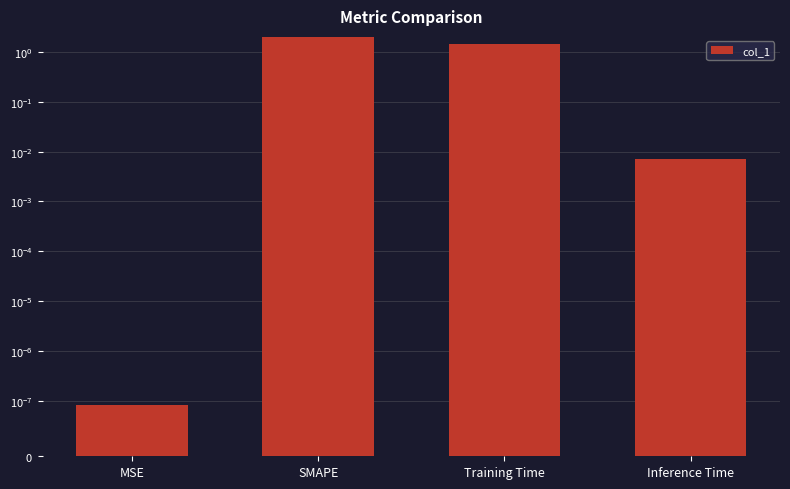

List the labels in order of value, smallest first.

MSE, Inference Time, Training Time, SMAPE